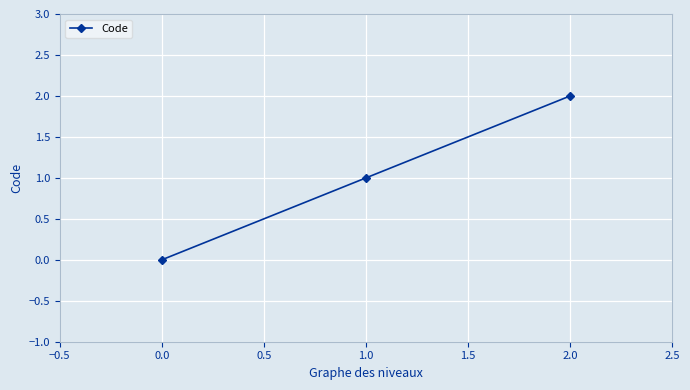

Is it true that the value at 0.0 is 0?

True